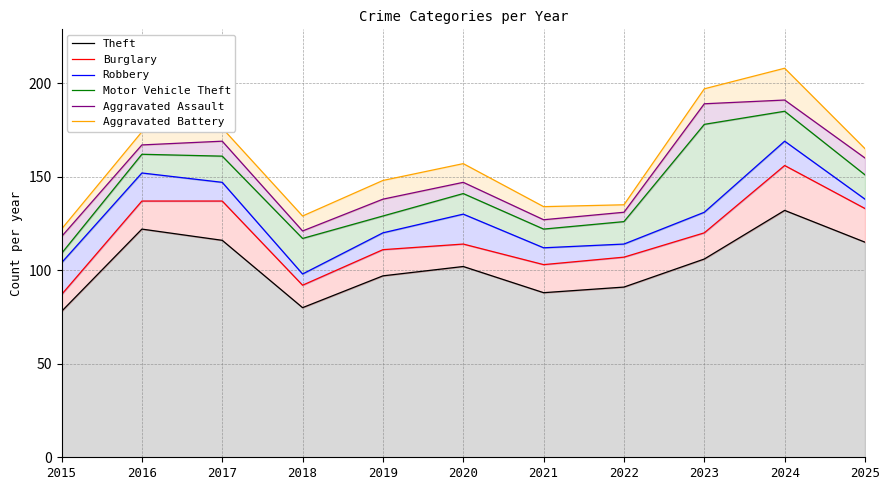

What is the minimum value shown in the chart?

78